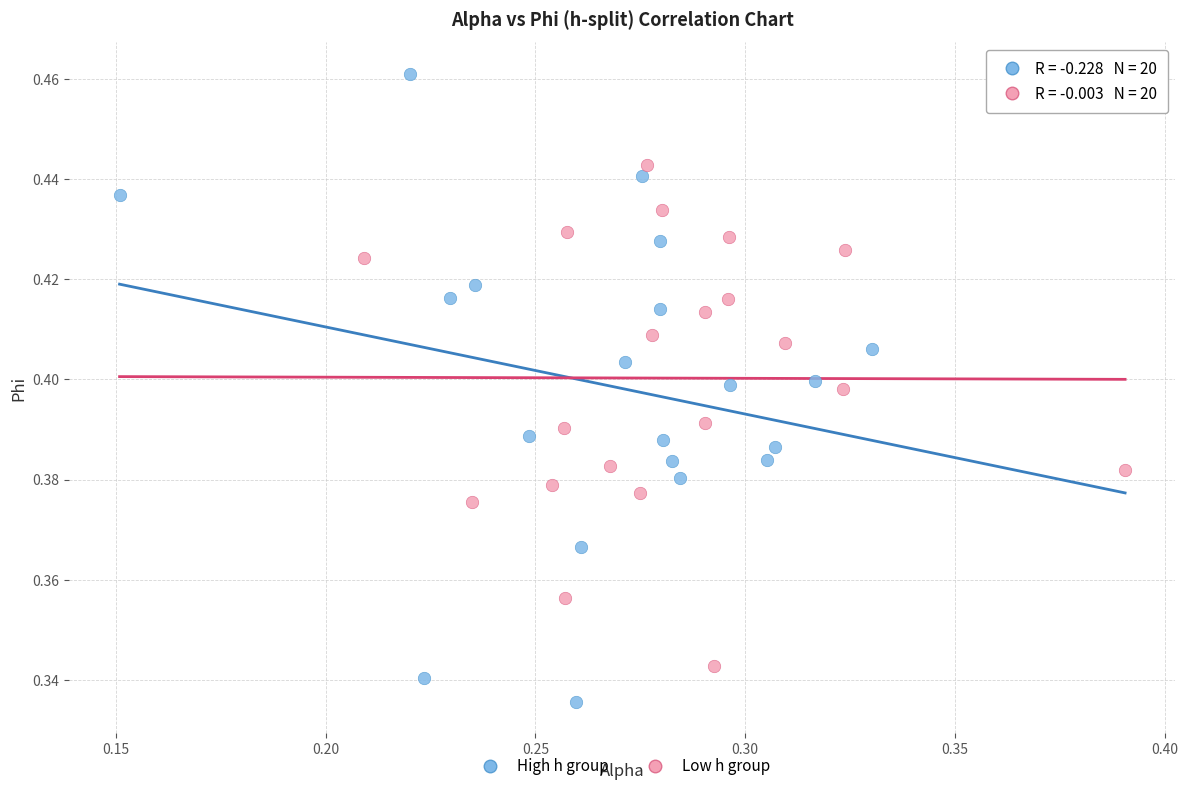

Which series reaches the maximum Y coordinate?

High h group